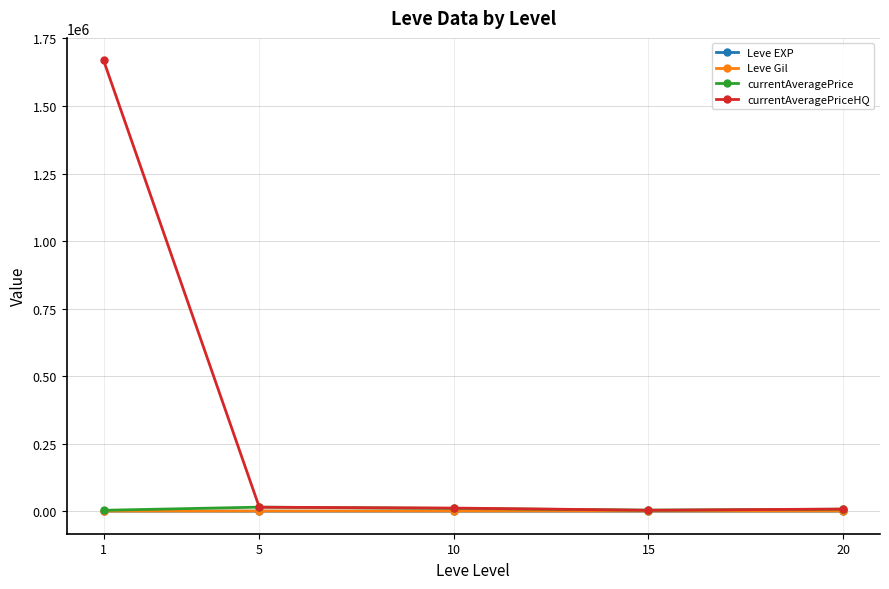

True or false: currentAveragePriceHQ has a value of 1668566.5 at 1.

True